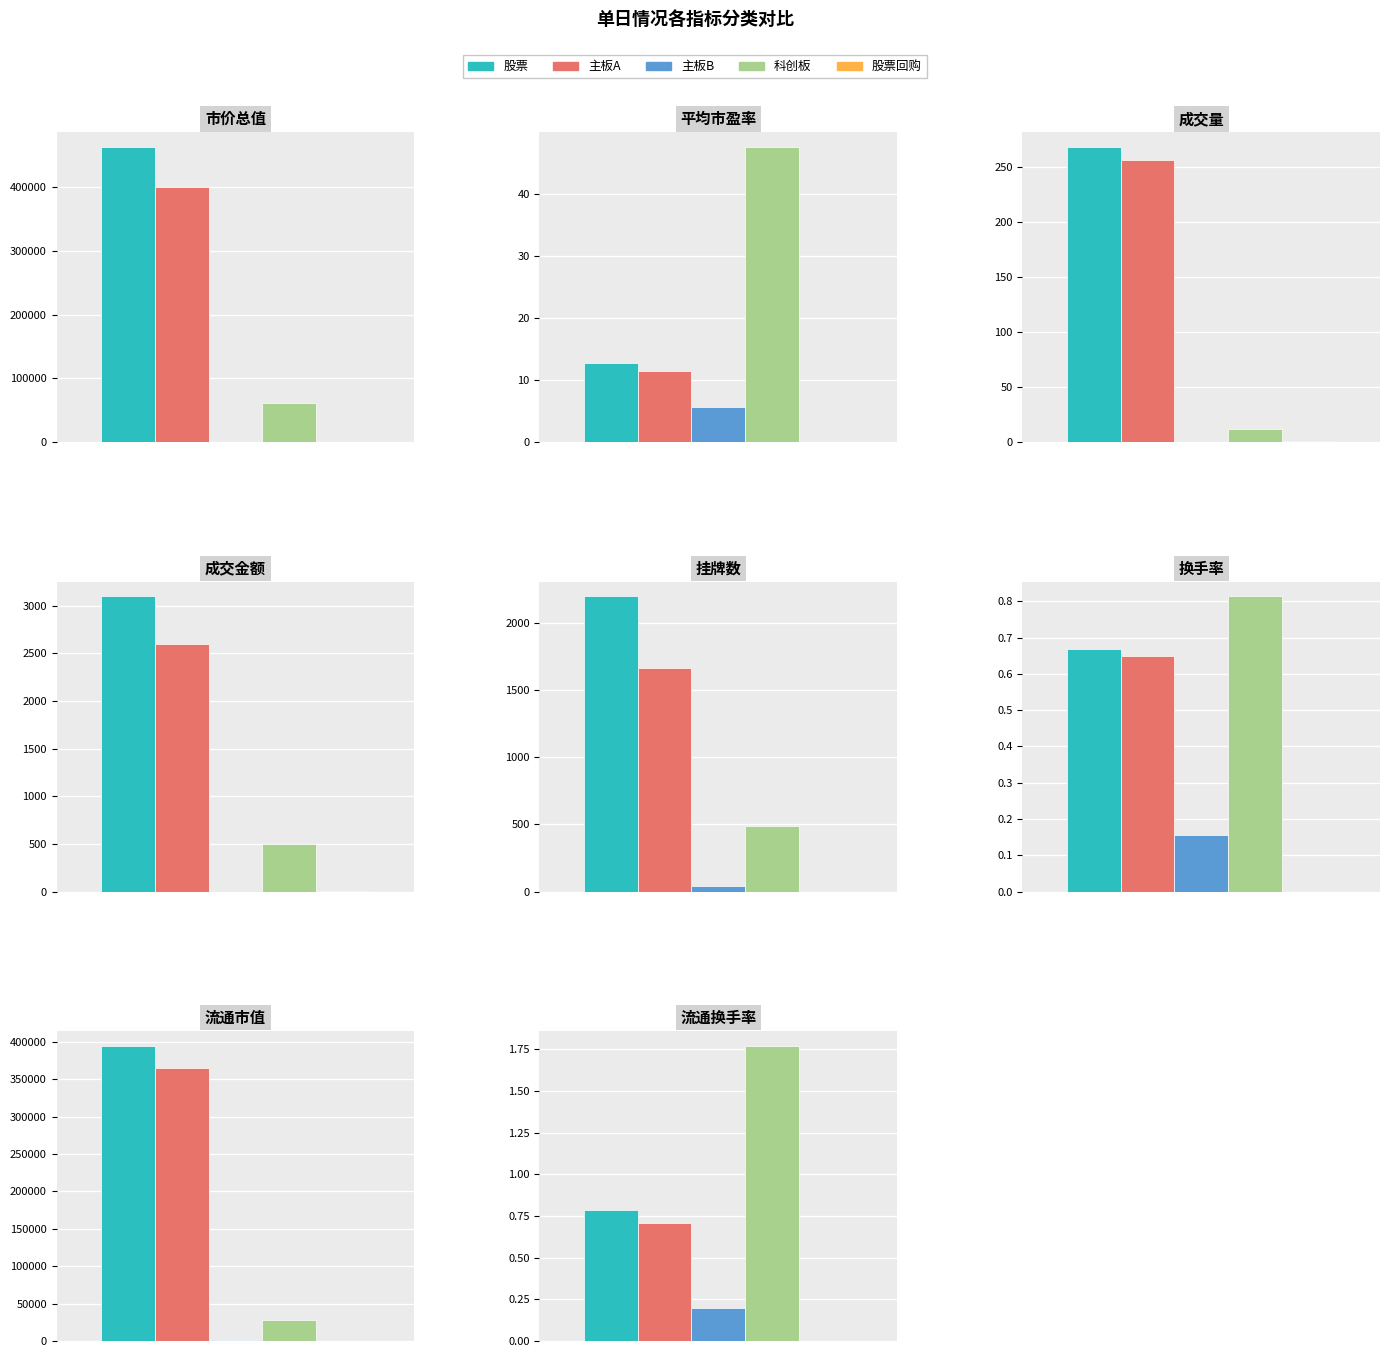

Is the value of 主板A at 换手率 greater than the value of 股票回购 at 成交金额?

No